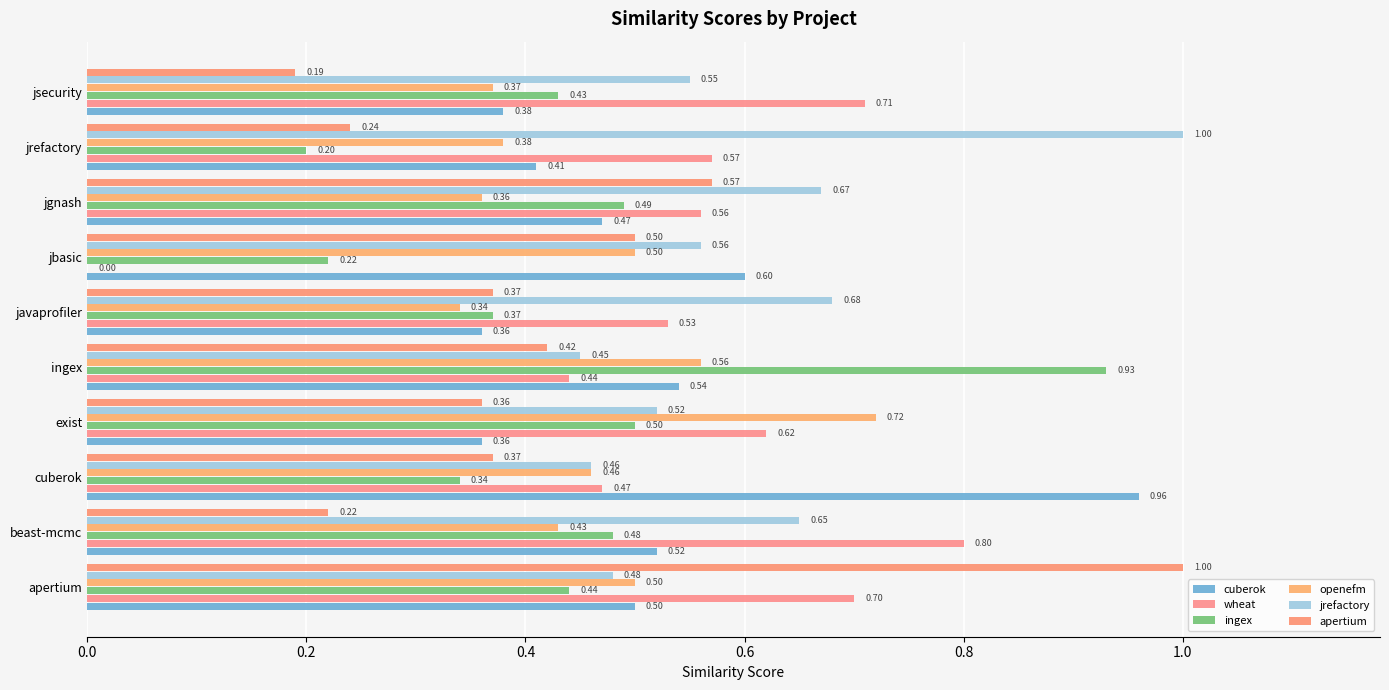

List the series in order of their peak value, lowest first.

openefm, wheat, ingex, cuberok, jrefactory, apertium